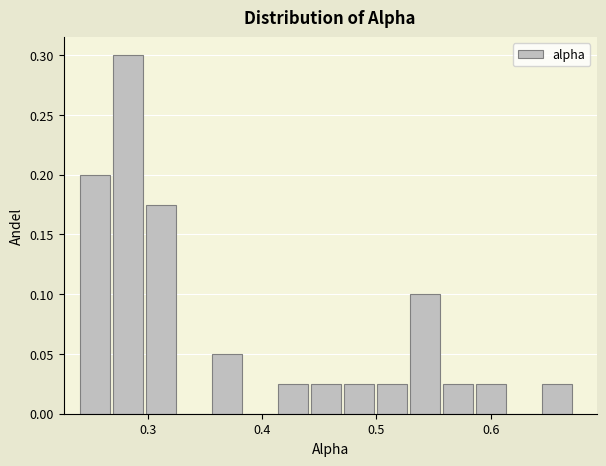

Around what value on the x-axis is the tallest bar? Give the approximate position of its centre, as read against the axis.

0.28